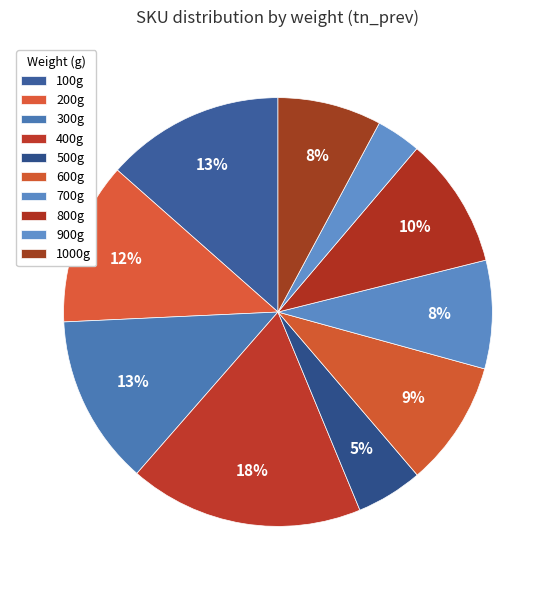

How many slices are in this pie chart?

10